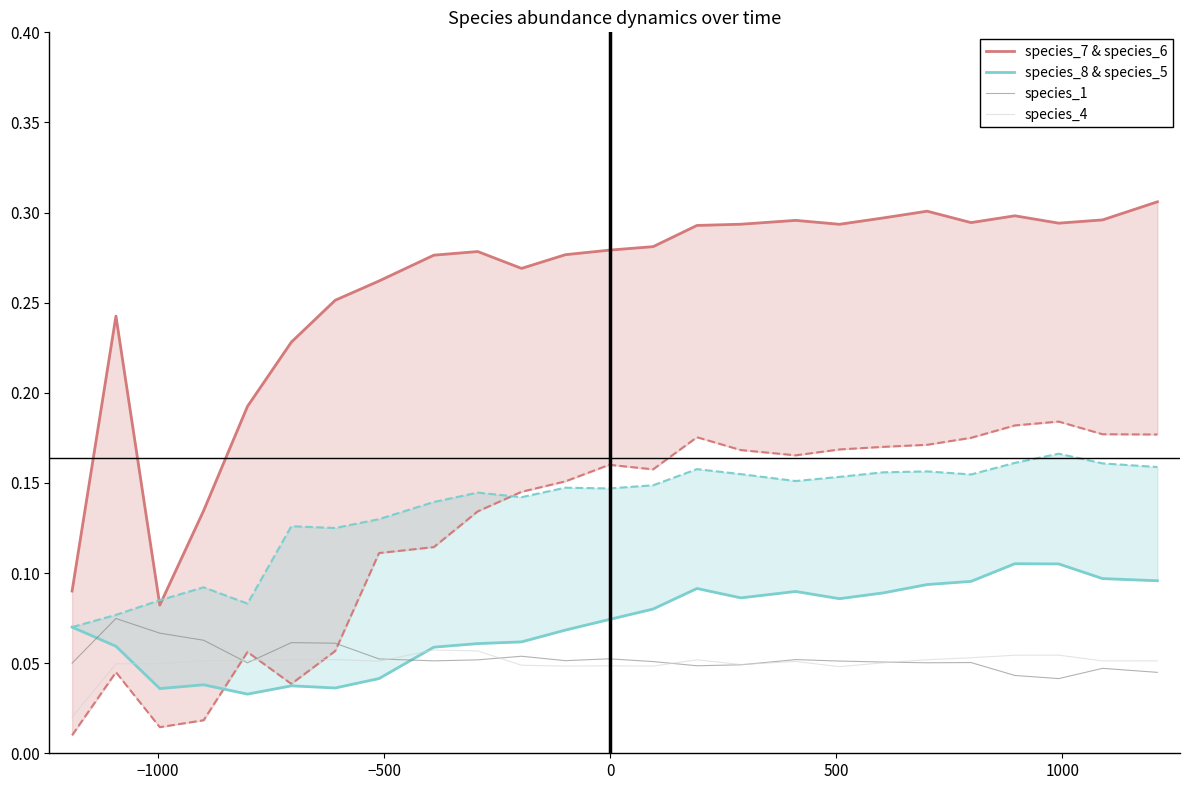

At how many categories does at least one series exceed 0?

25